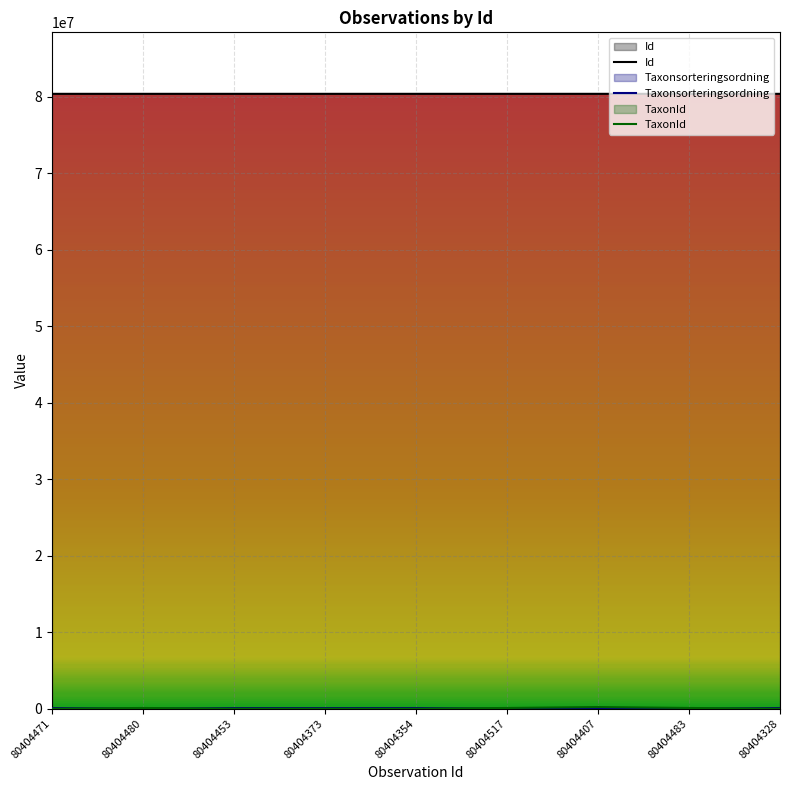

Between 80404407 and 80404328, which series saw the biggest shift?

TaxonId